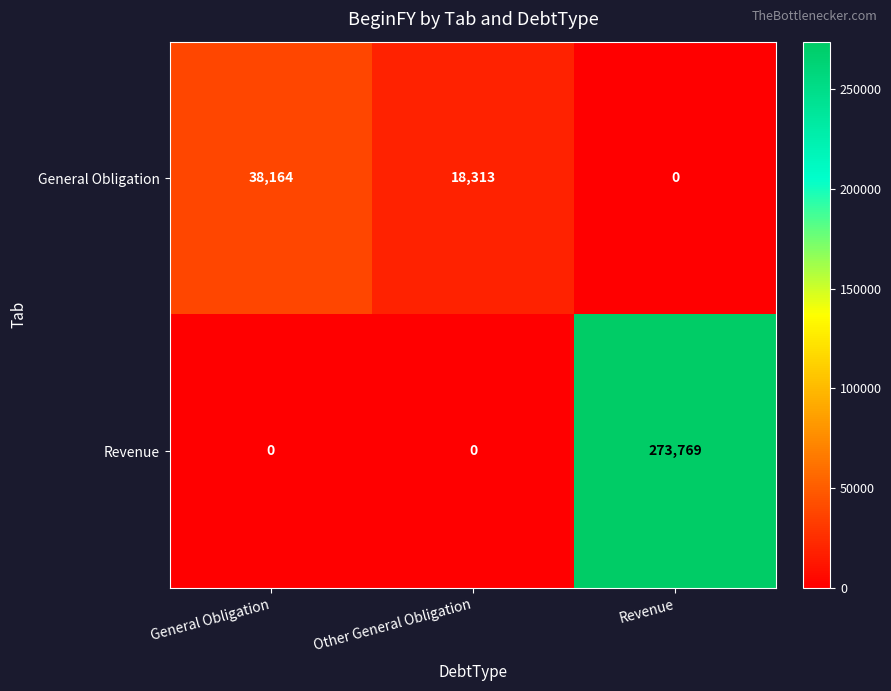

Which category has the highest value across all series?

Revenue